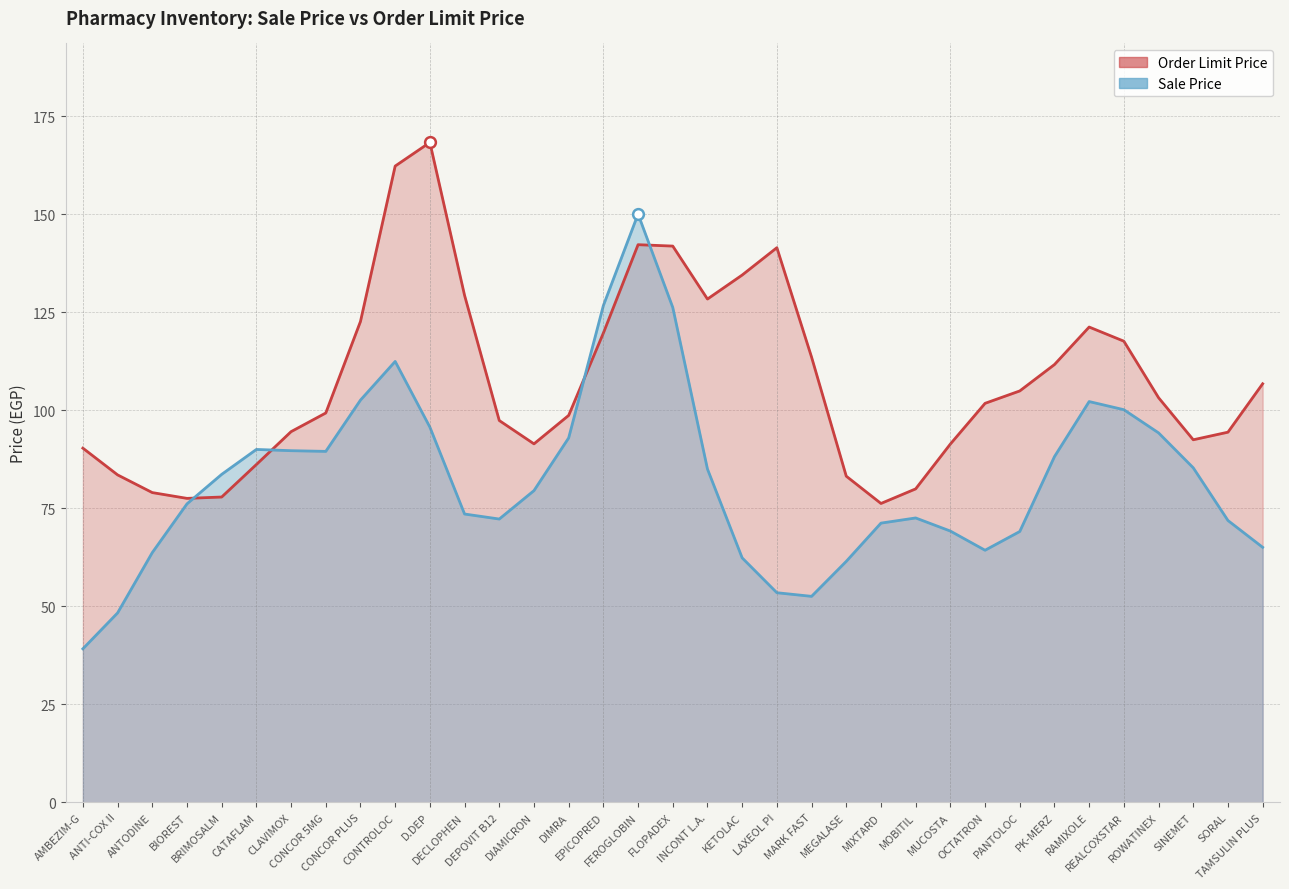

Which series has the widest spread of Y values?

Order Limit Price